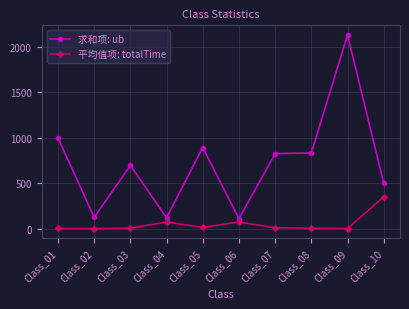

At Class_07, list the series in order from smallest to largest.

平均值项: totalTime, 求和项: ub